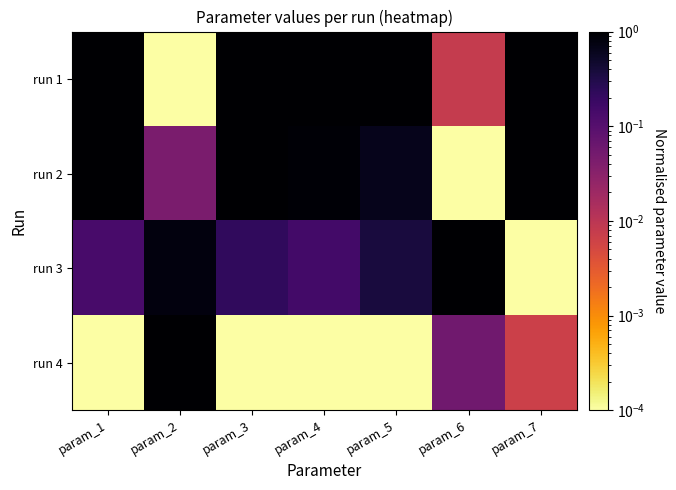

Rank the series at param_4 from highest to lowest value.

run 1, run 2, run 3, run 4